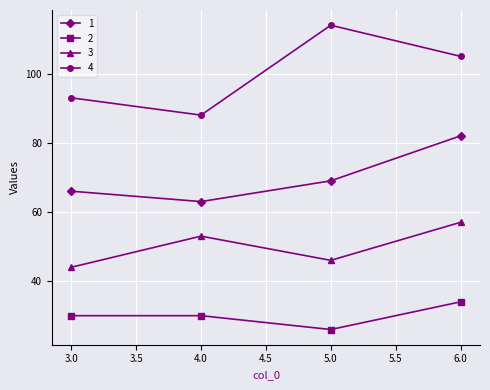

What is the difference between the maximum and second lowest values in the 4 series?

21